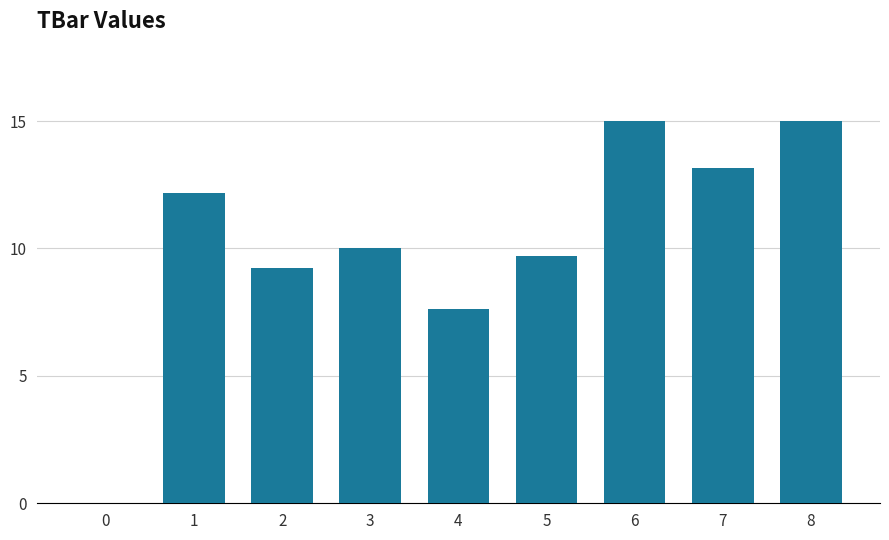

True or false: the data shows 13.2 at 7.

True